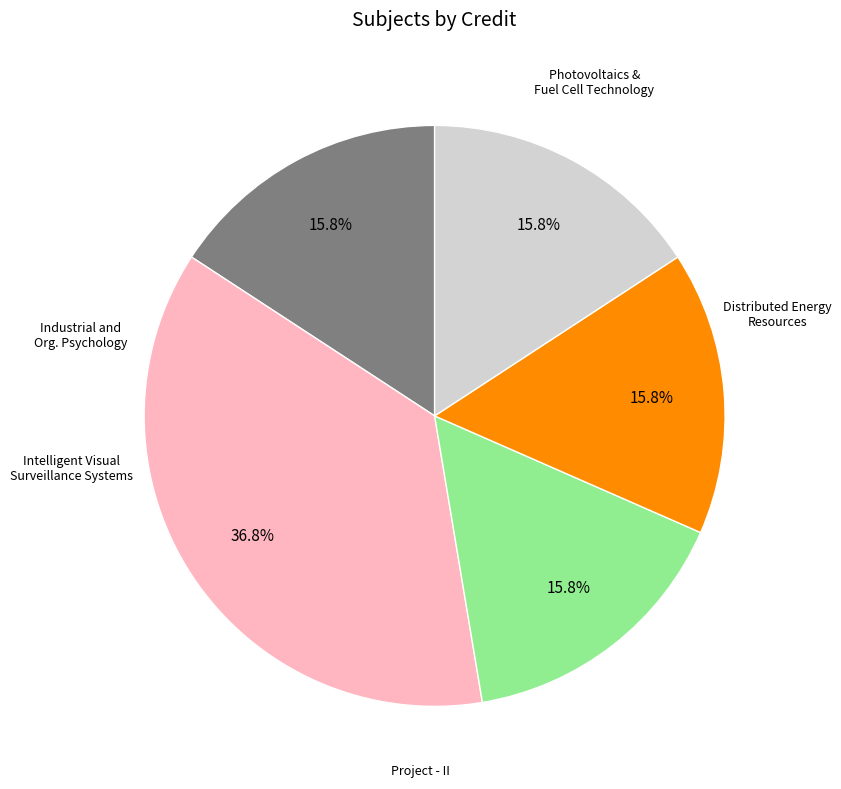

Is there a majority slice in this chart?

No